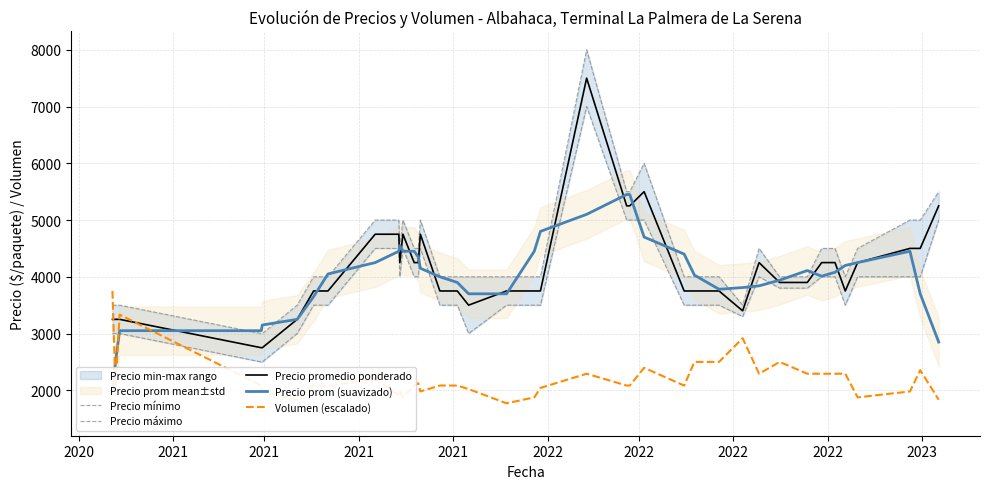

What is the lowest value of the Precio promedio ponderado series?

2750.0